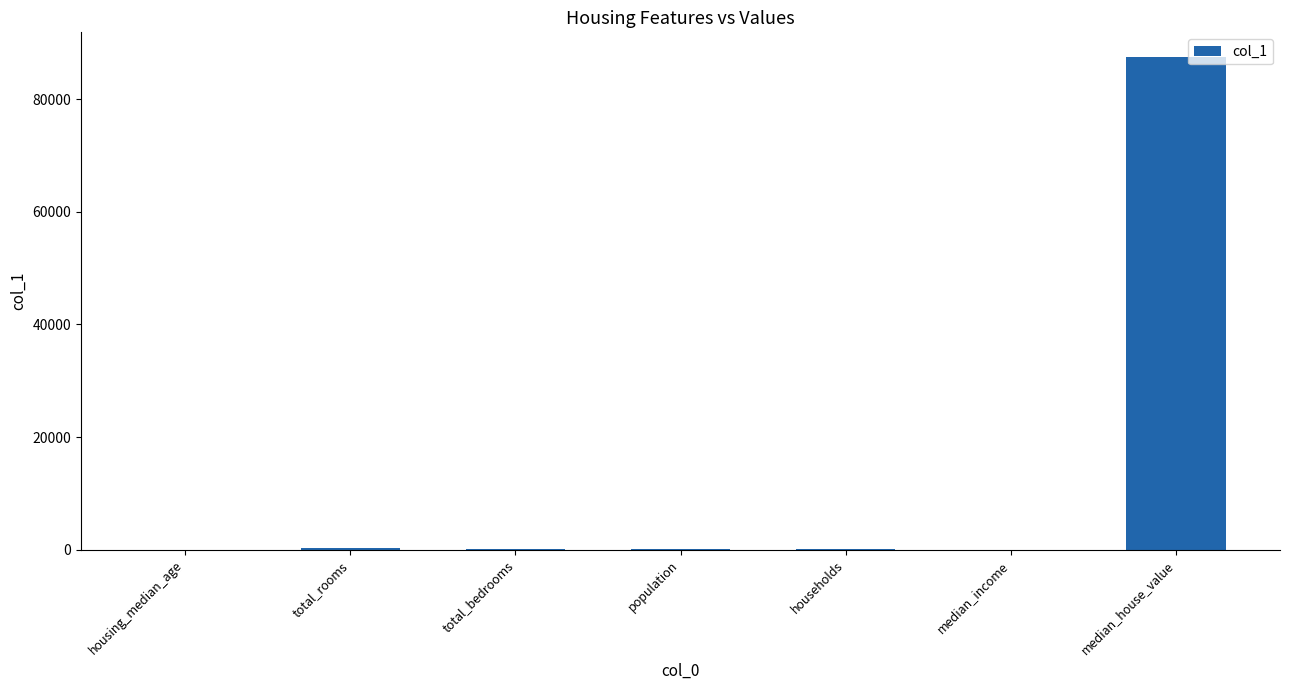

The chart shows a value of 87500.0 at median_house_value. True or false?

True